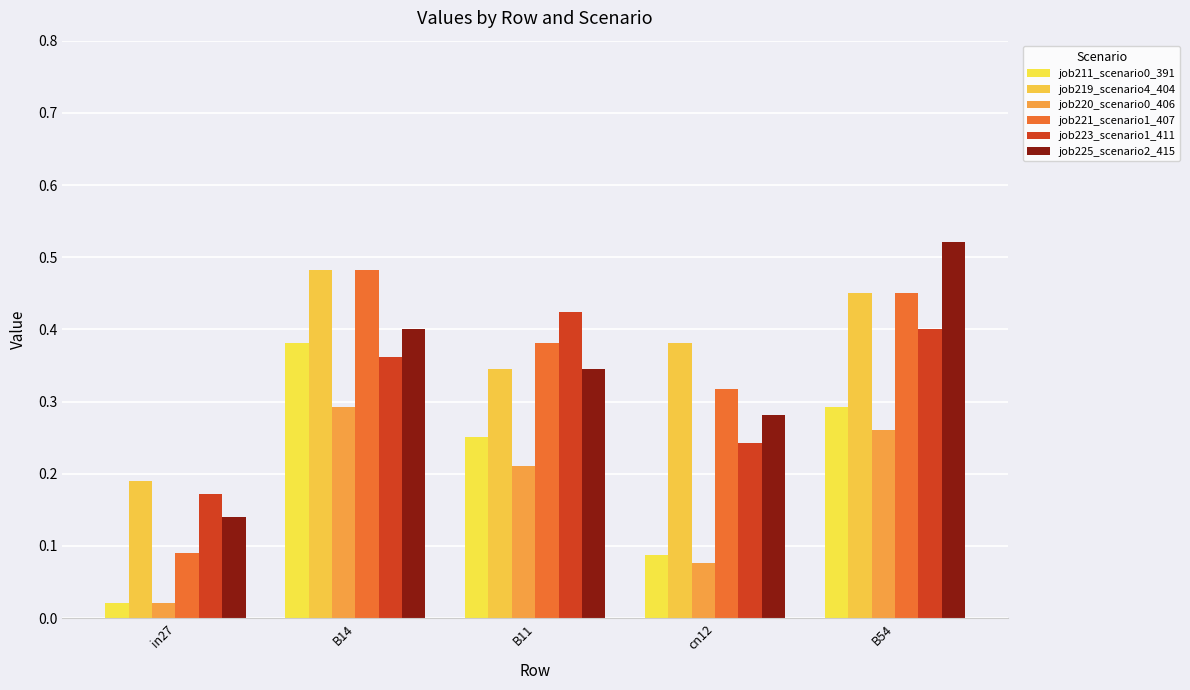

At how many categories does at least one series exceed 0?

5